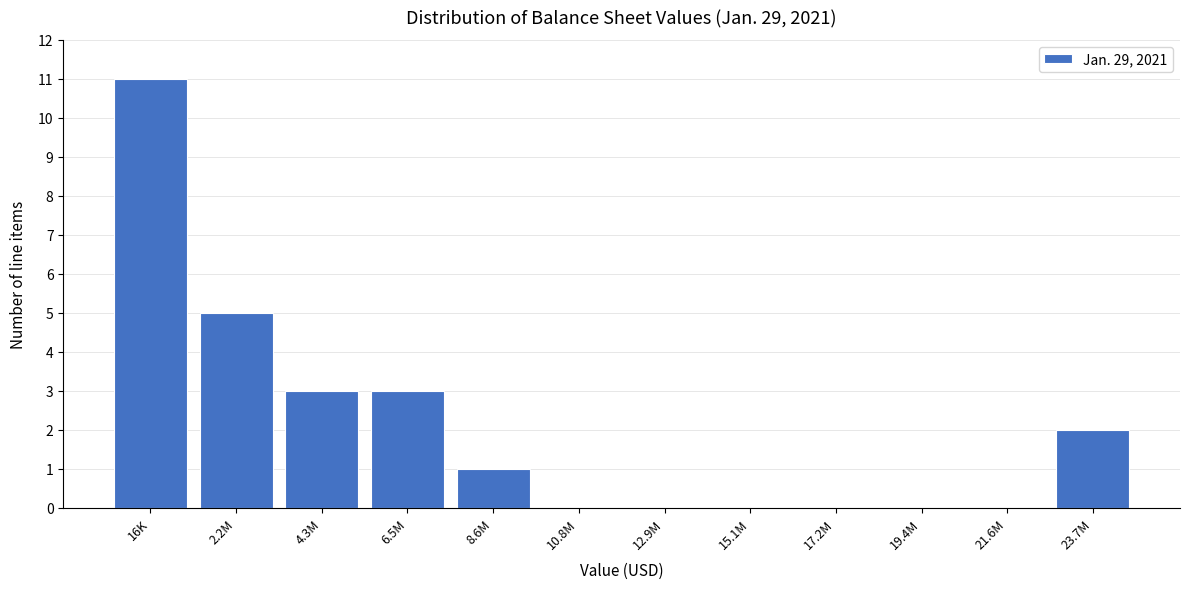

Reading right to left, what are all the values shown in this chart?

23.7M=2	21.6M=0	19.4M=0	17.2M=0	15.1M=0	12.9M=0	10.8M=0	8.6M=1	6.5M=3	4.3M=3	2.2M=5	16K=11